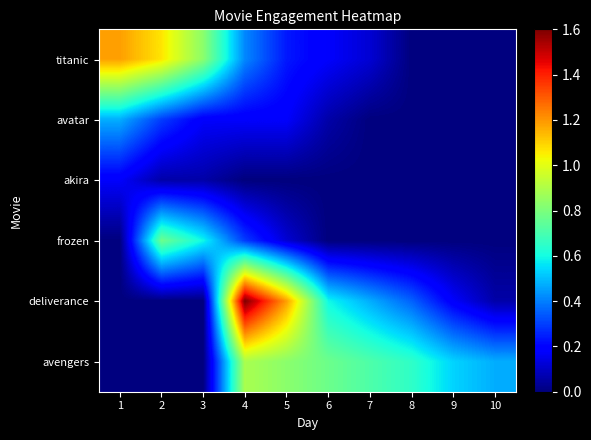

How many categories are shown in the chart?

10